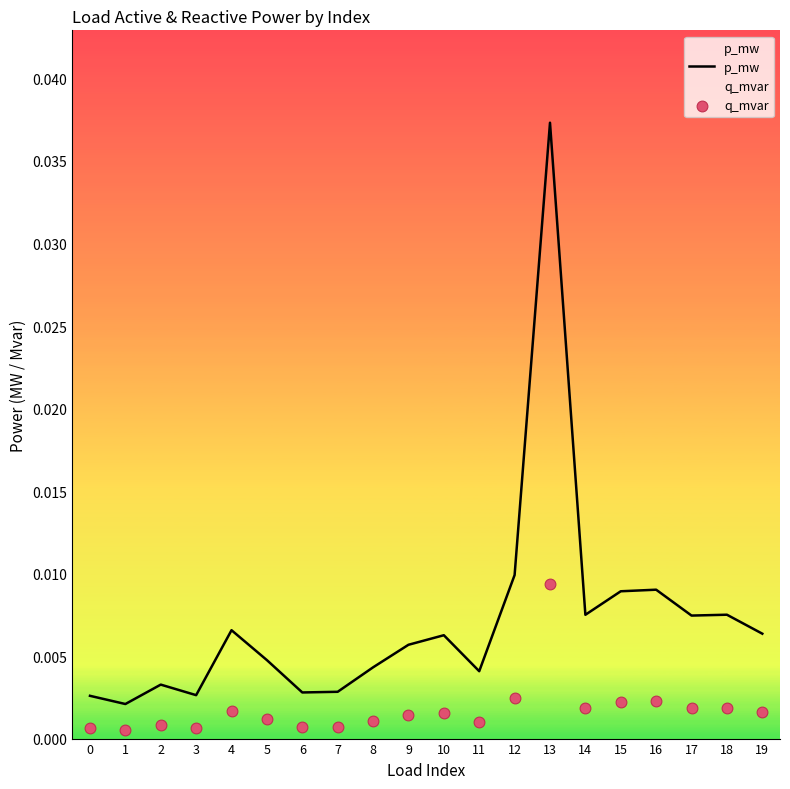

What are all the series names shown in the legend?

p_mw, q_mvar